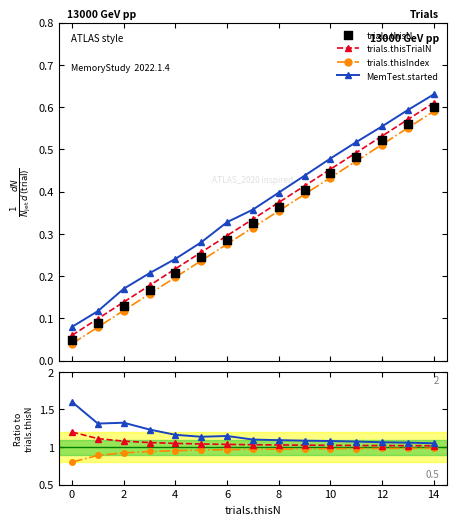

Which series has the largest Y range (max minus min)?

trials.thisN